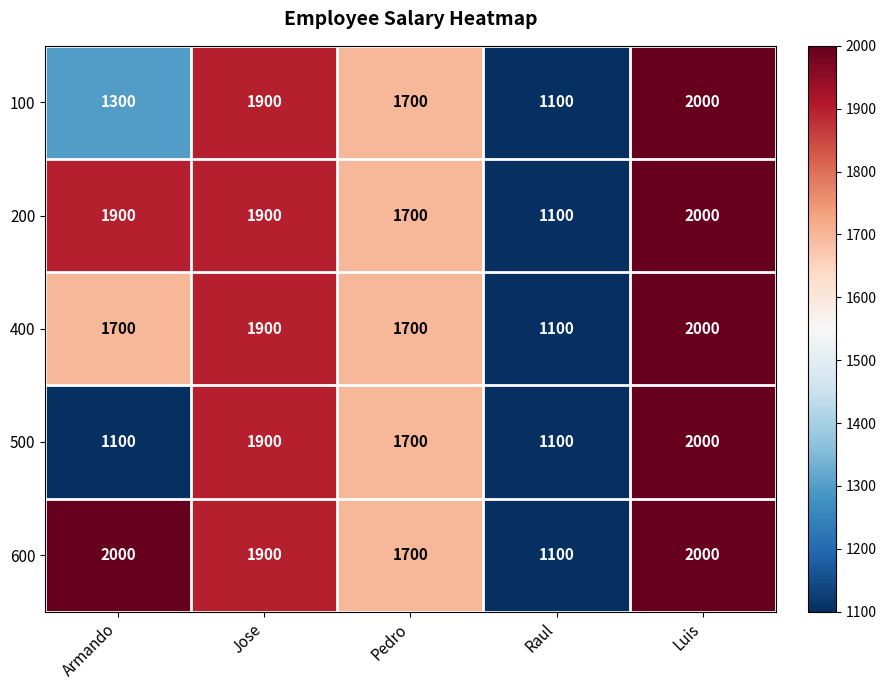

How many data points does each series have?

5